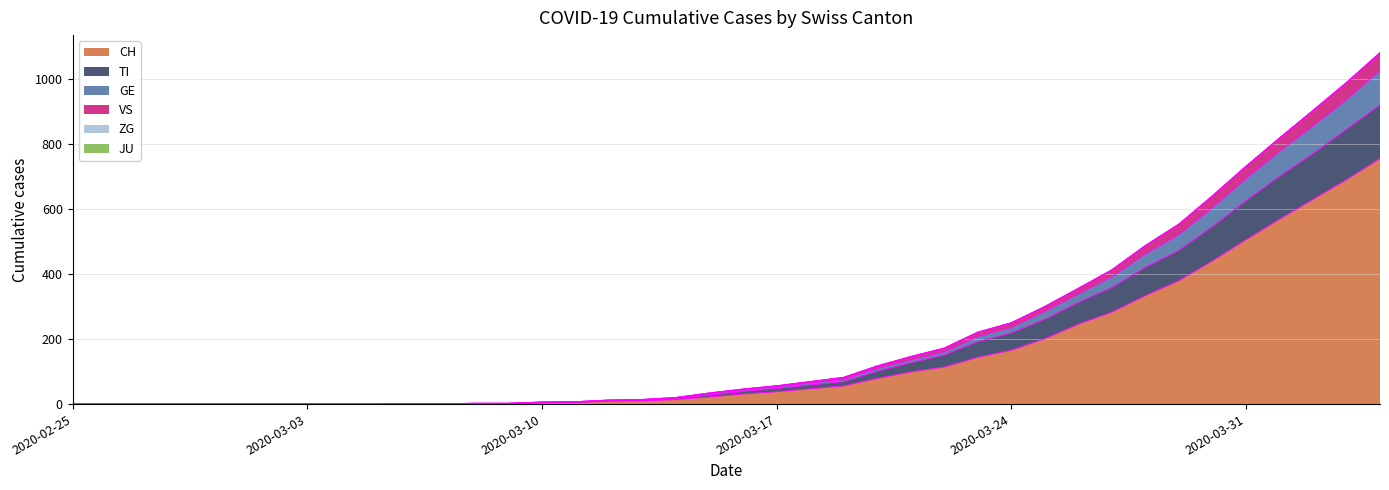

What position from the left is 2020-03-02?

7